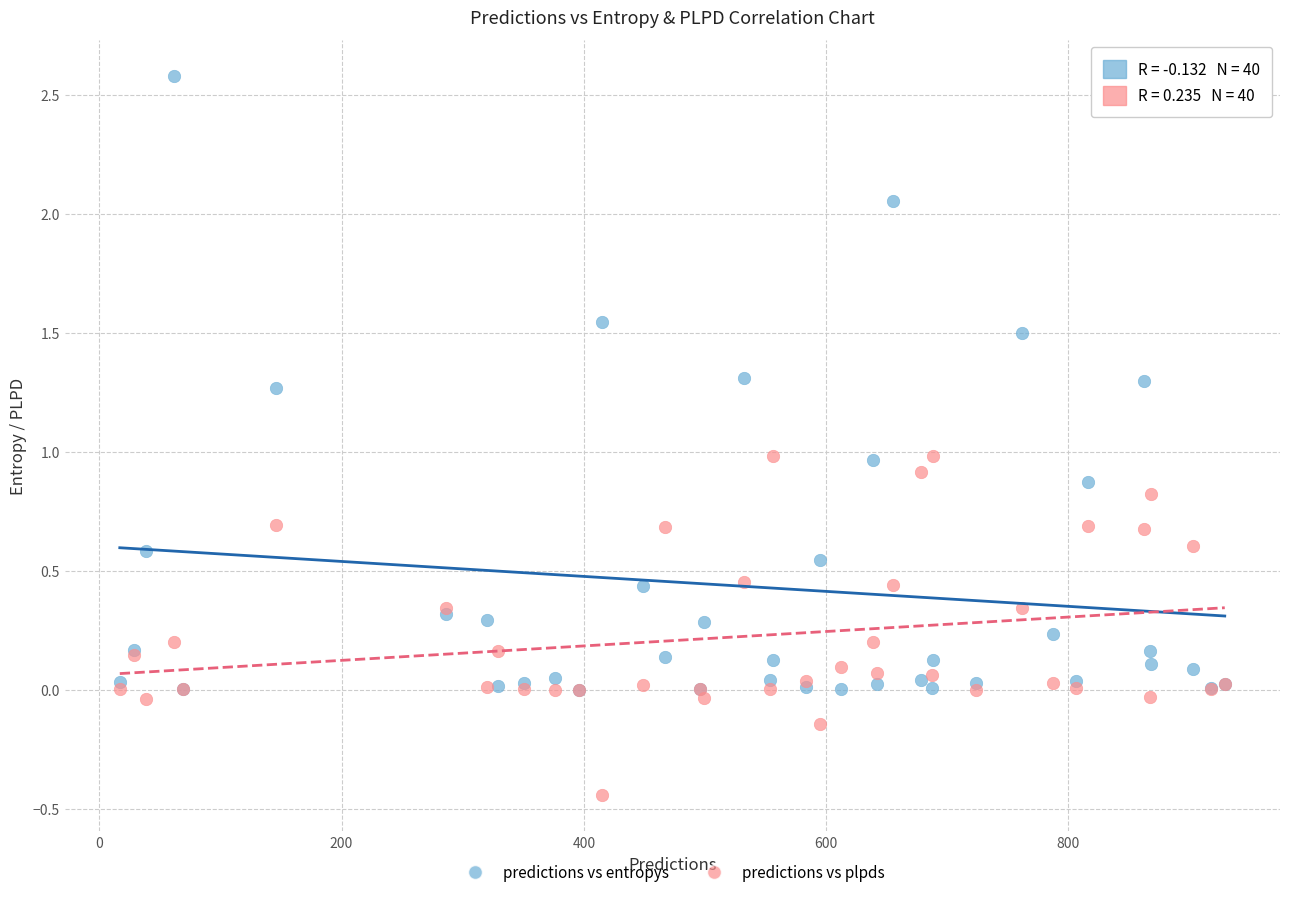

Which series has the widest spread of Y values?

predictions vs entropys